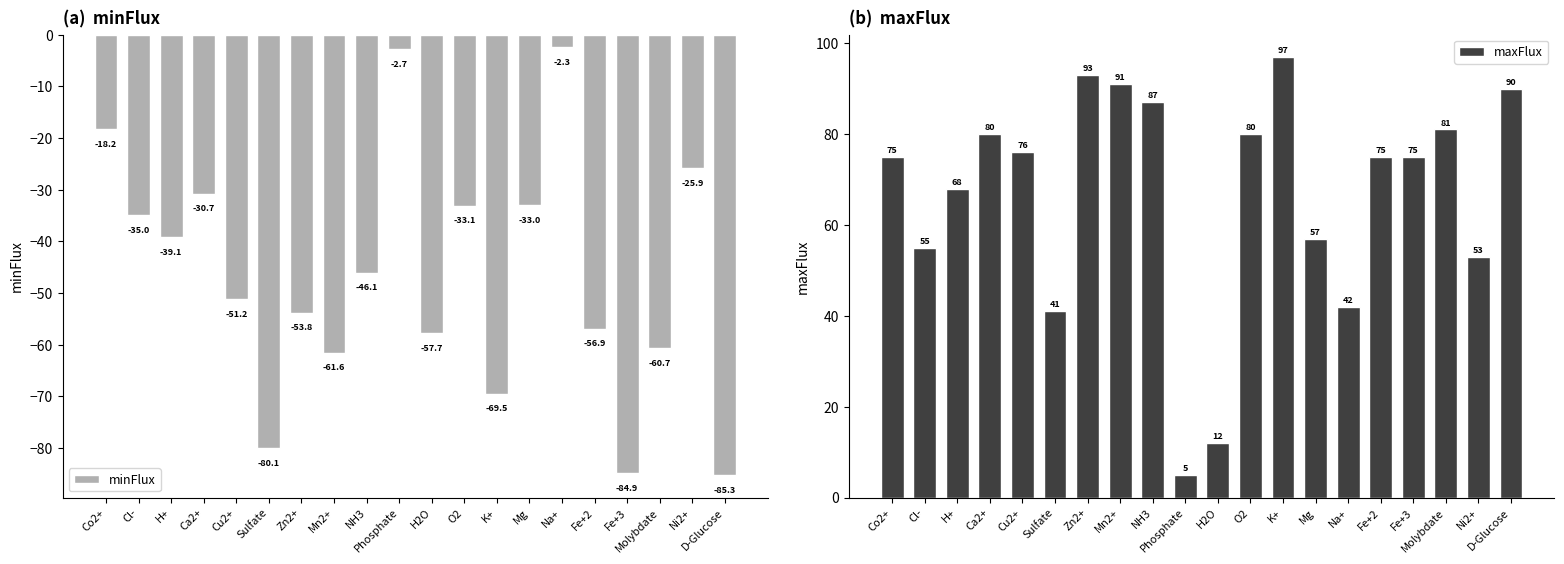

Which label corresponds to the largest value in the chart?

K+